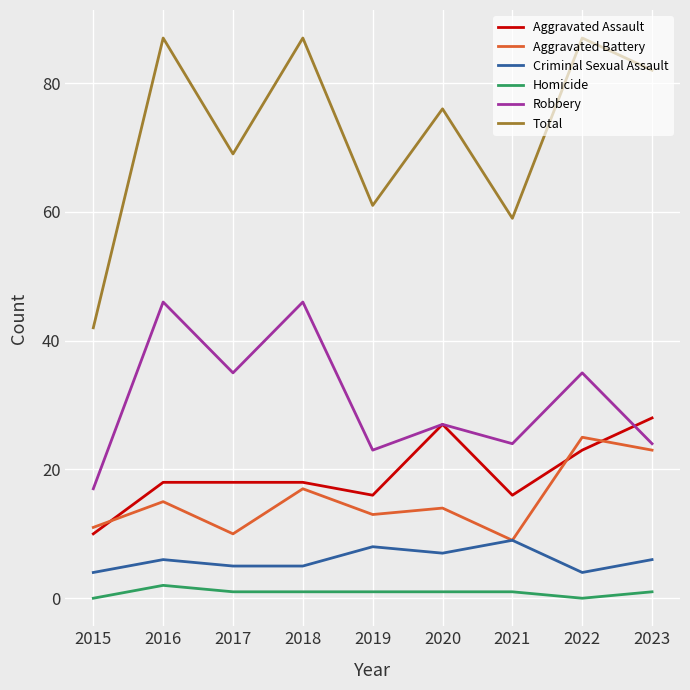

At how many categories does at least one series exceed 68?

6